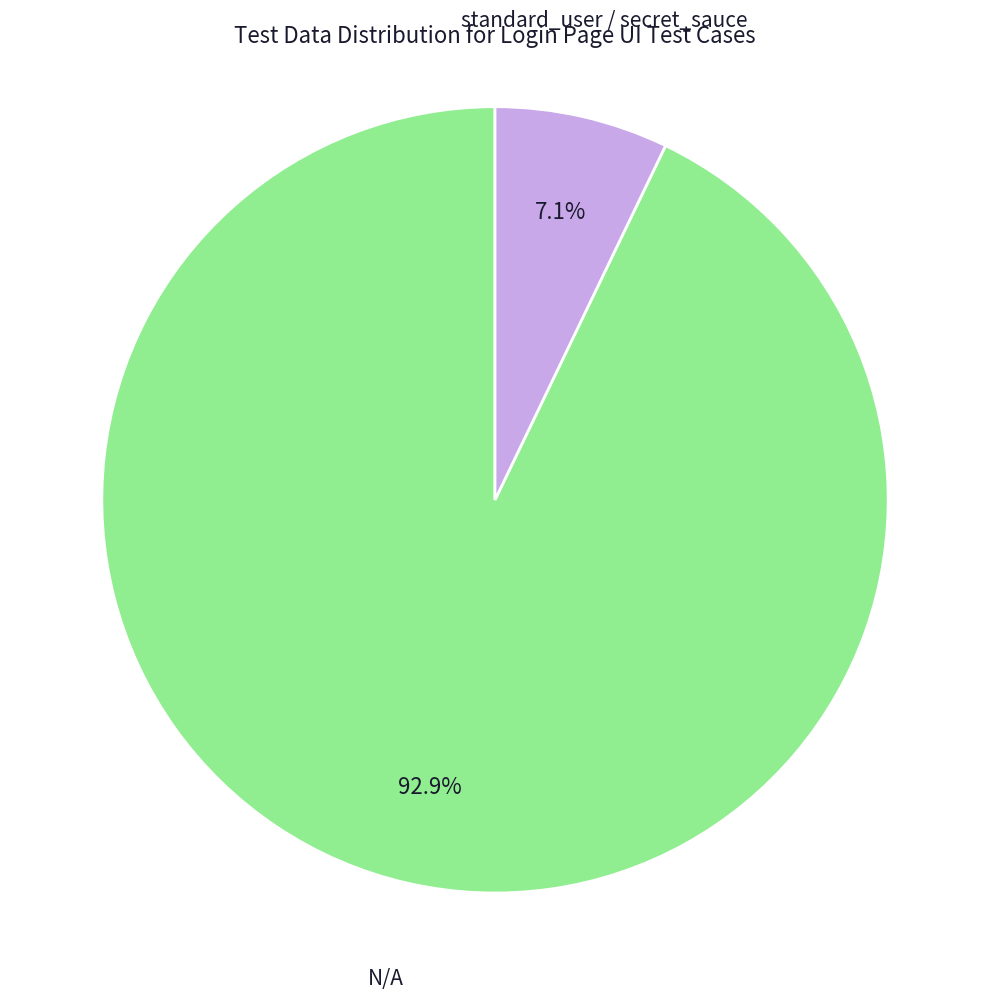

Which category has the smallest portion of the pie?

standard_user / secret_sauce